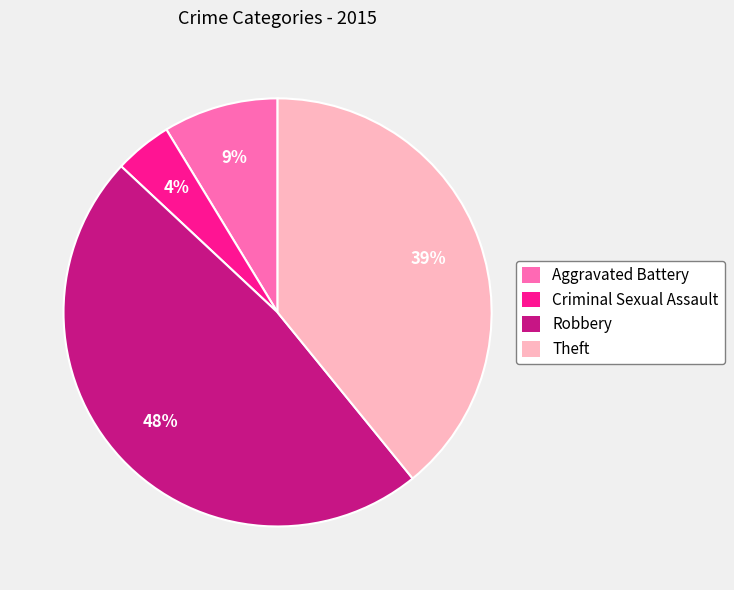

What percentage is the Robbery slice, to the nearest percent?

48%